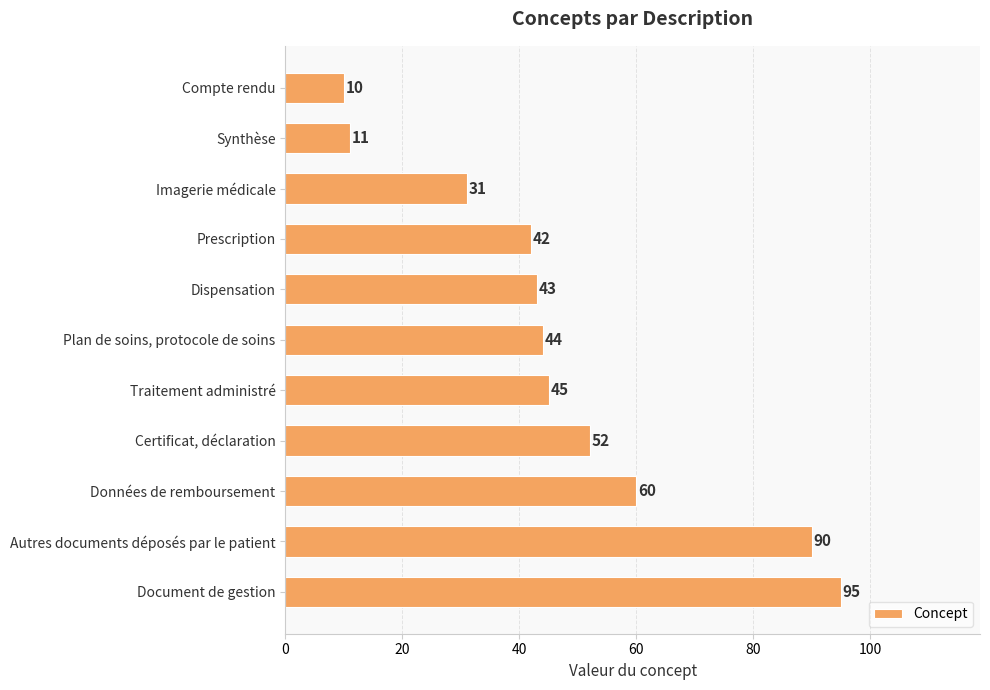

Reading top to bottom, transcribe all the data shown in this chart.

10	11	31	42	43	44	45	52	60	90	95